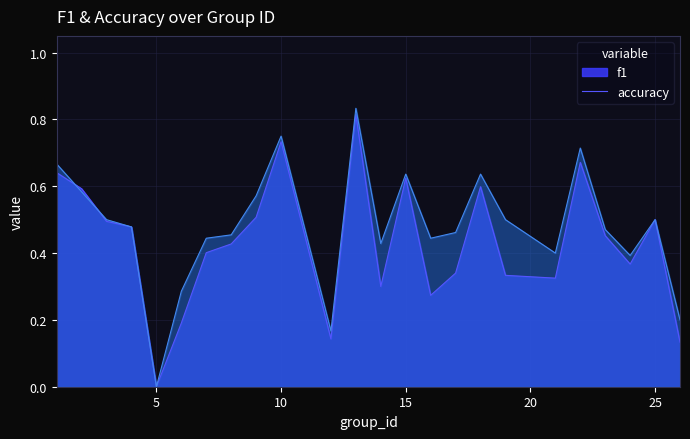

Count the number of categories in the chart.

24